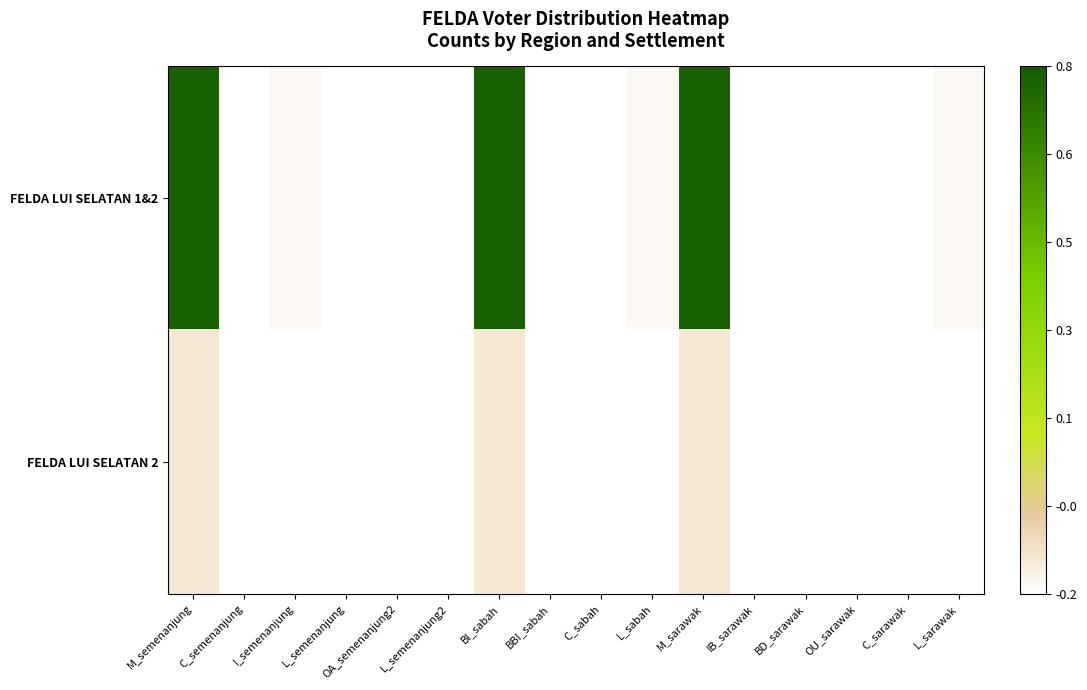

Count the number of data series in this chart.

2